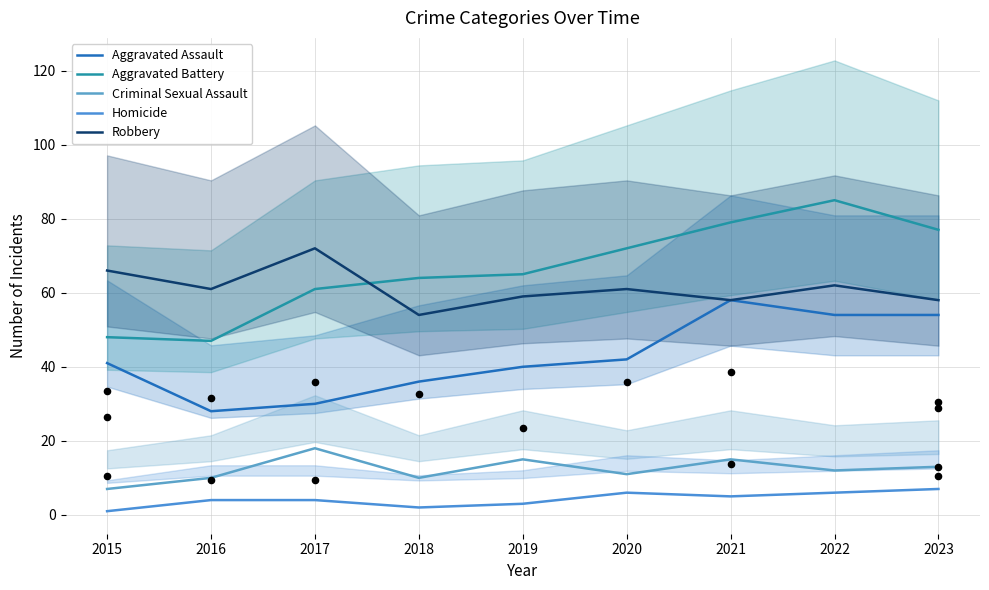

Which series has the largest total across all categories?

Aggravated Battery